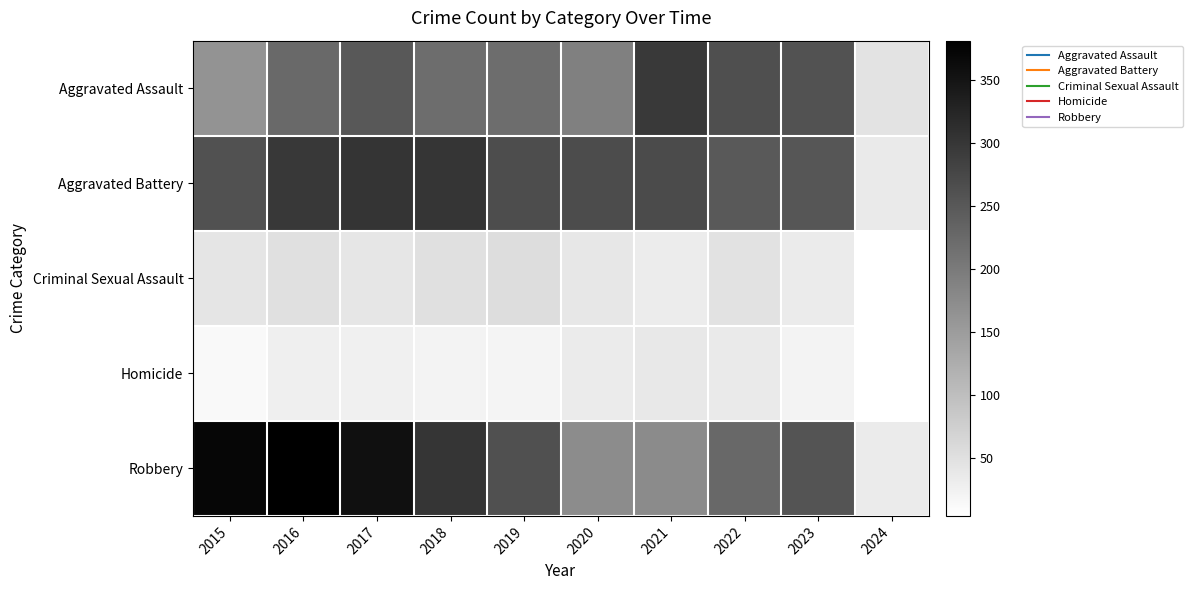

At which category is the sum across all series the highest?

2016